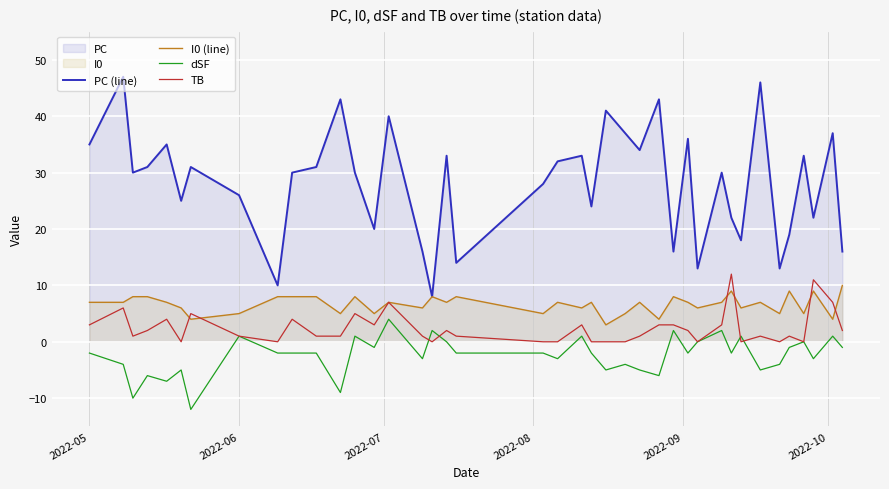

At which label does PC (line) first exceed 30?

2022-05